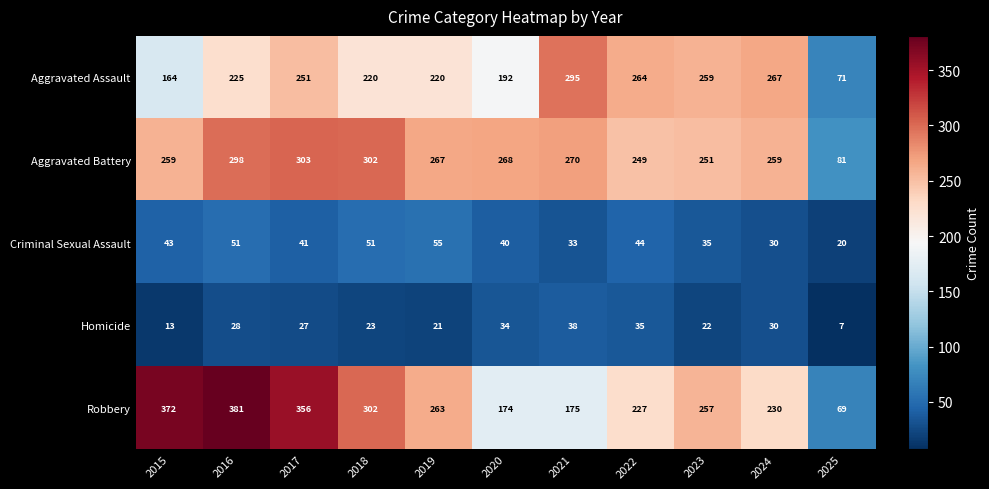

True or false: Aggravated Assault has a value of 267 at 2024.

True